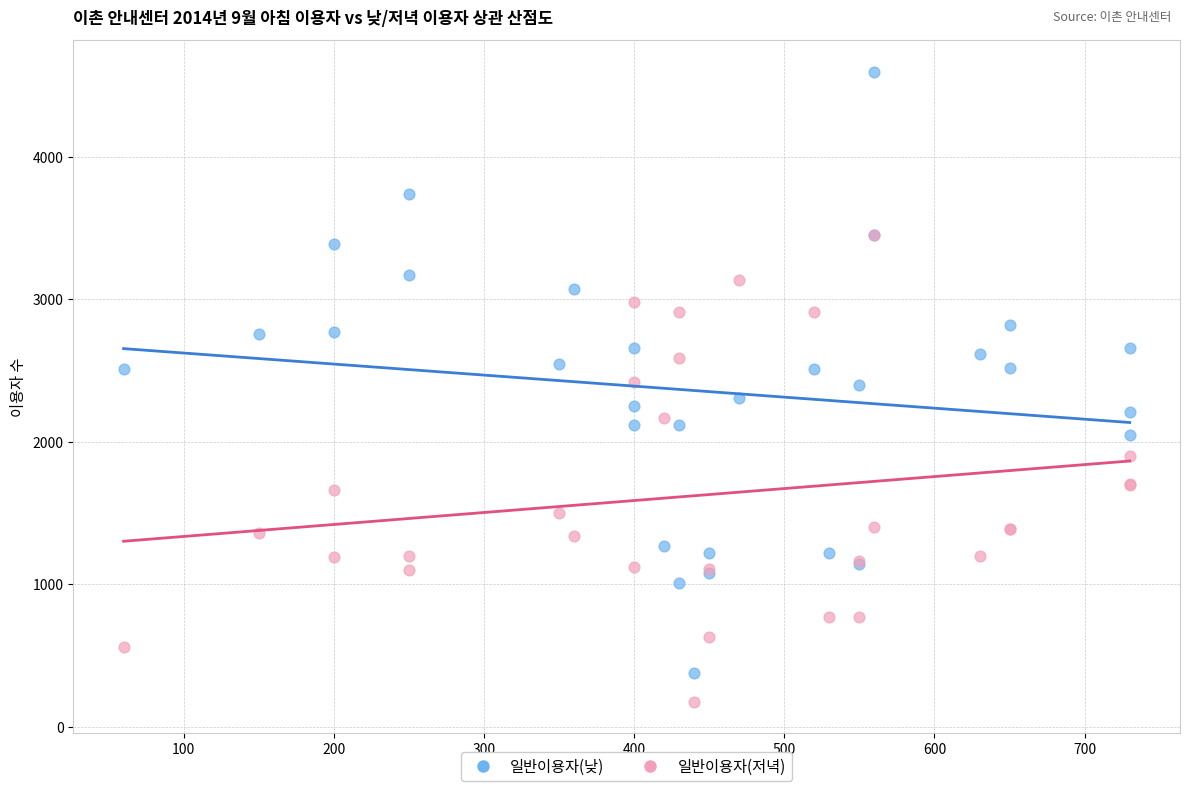

Which series reaches the minimum Y coordinate?

일반이용자(저녁)